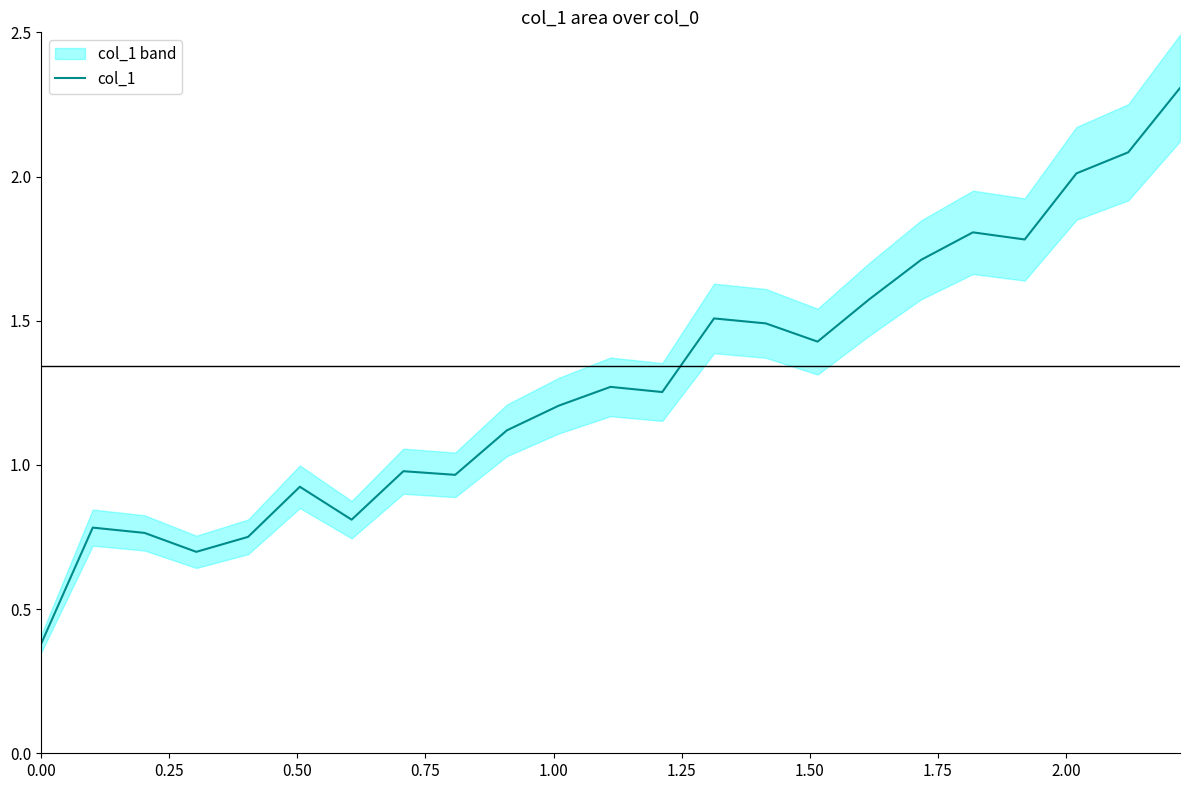

The value at 1.50 is 0.6. True or false?

False